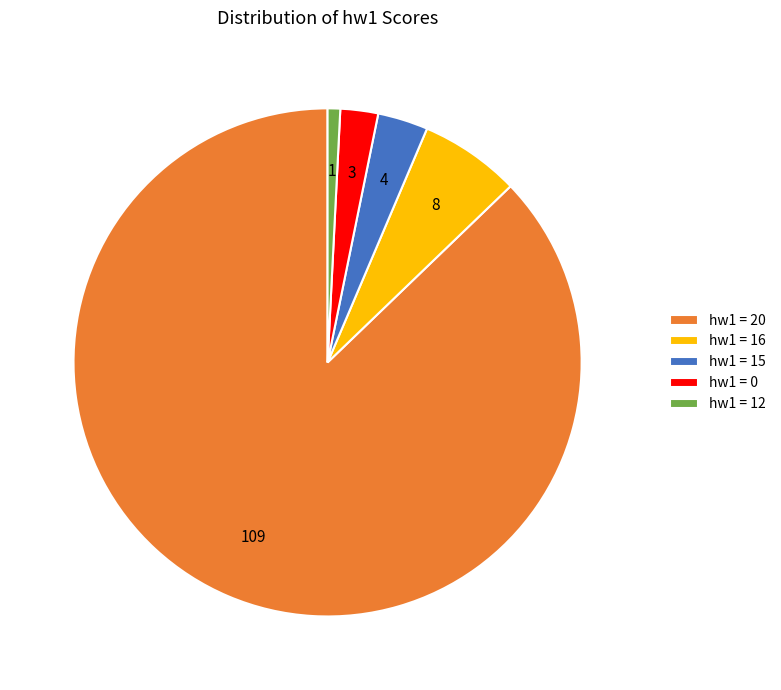

The hw1 = 12 slice represents 6% of the pie. True or false?

False